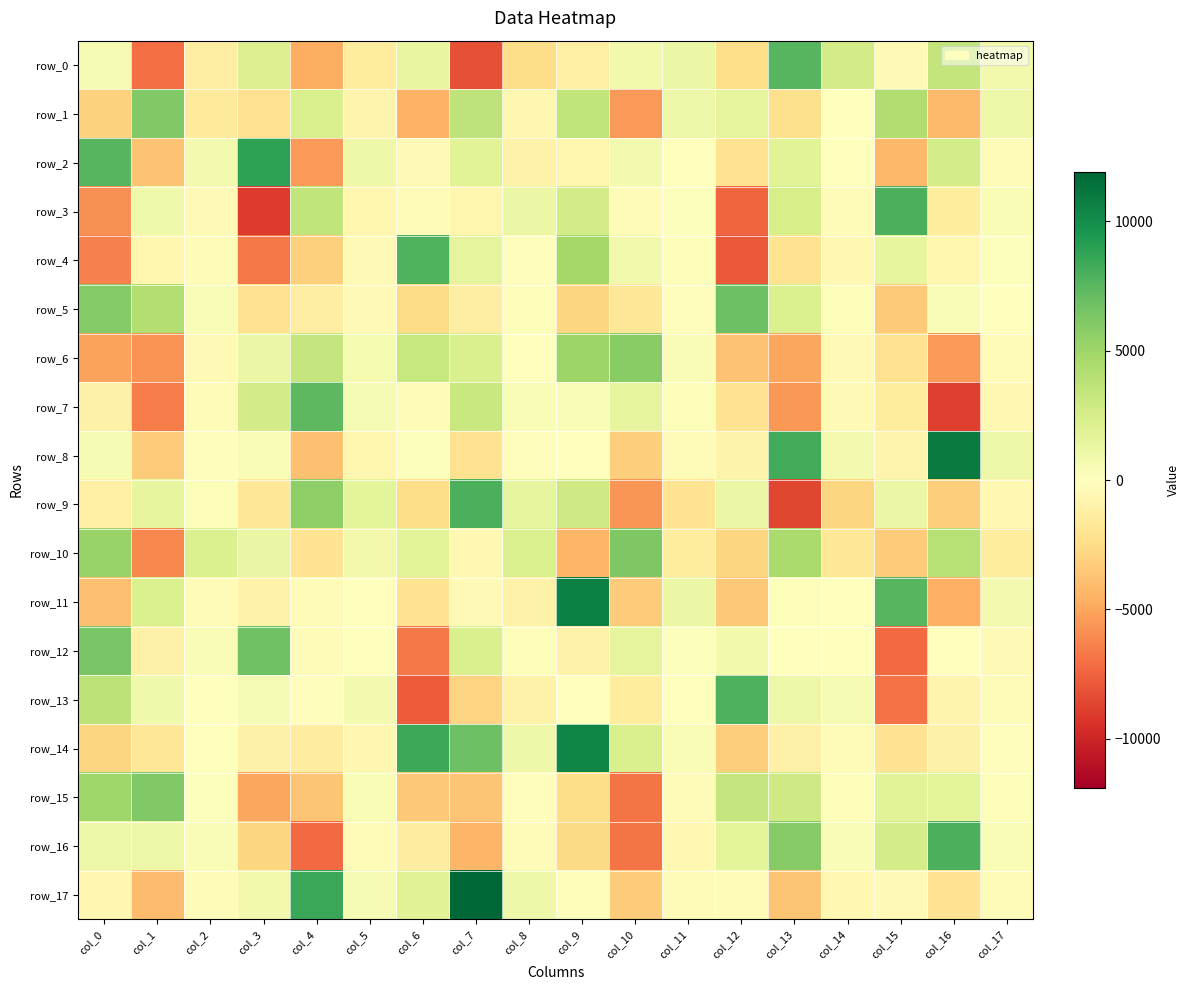

True or false: row_14 has a value of -4549.4 at col_12.

False